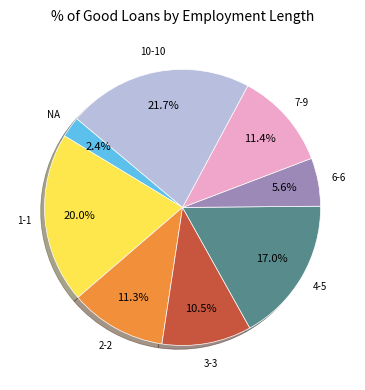

To the nearest percent, what percentage of the pie is 4-5?

17%